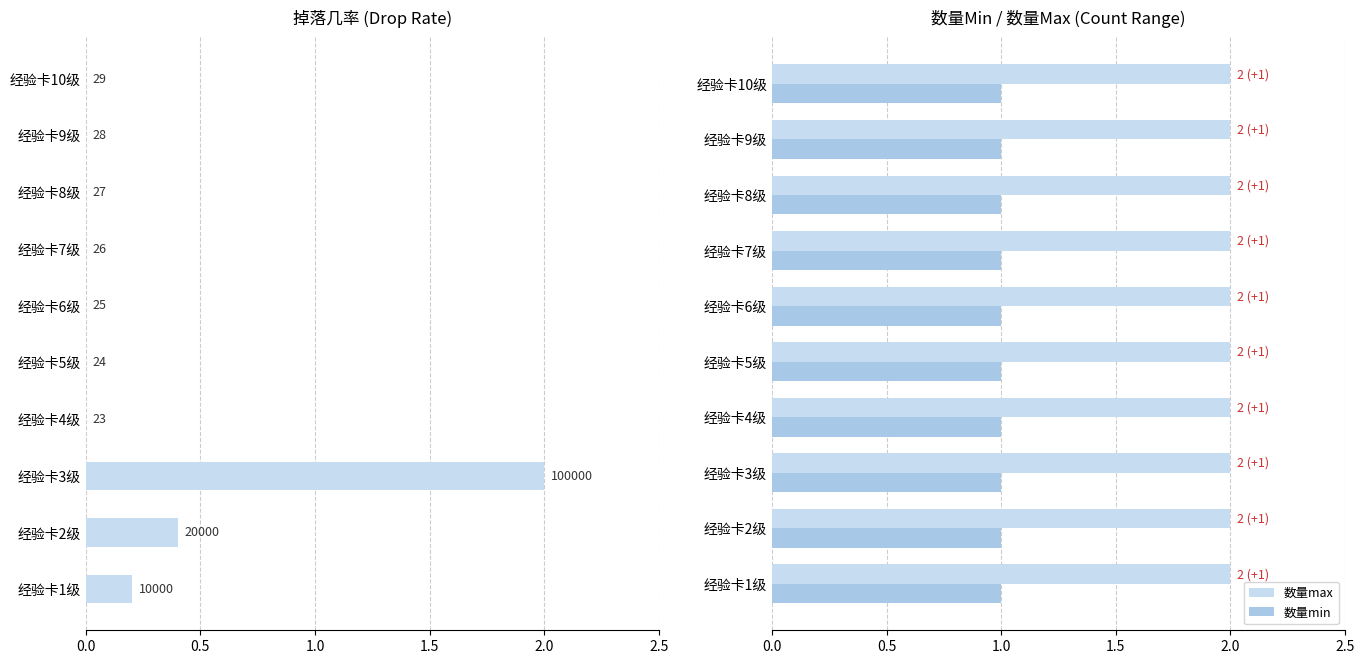

How many groups of bars are there?

10